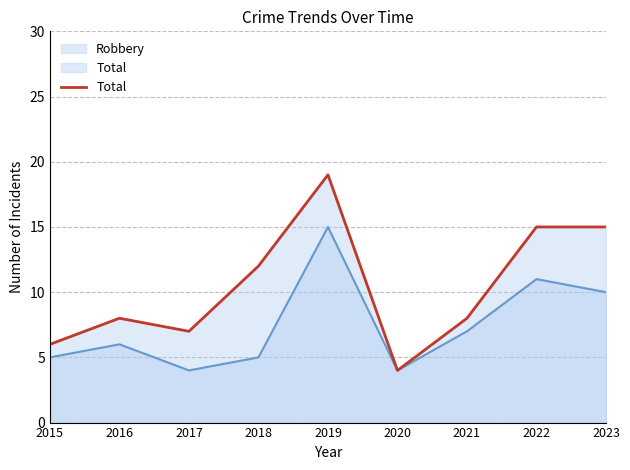

Reading left to right, transcribe all the data shown in this chart.

Robbery: 2015=5	2016=6	2017=4	2018=5	2019=15	2020=4	2021=7	2022=11	2023=10
Total: 2015=6	2016=8	2017=7	2018=12	2019=19	2020=4	2021=8	2022=15	2023=15